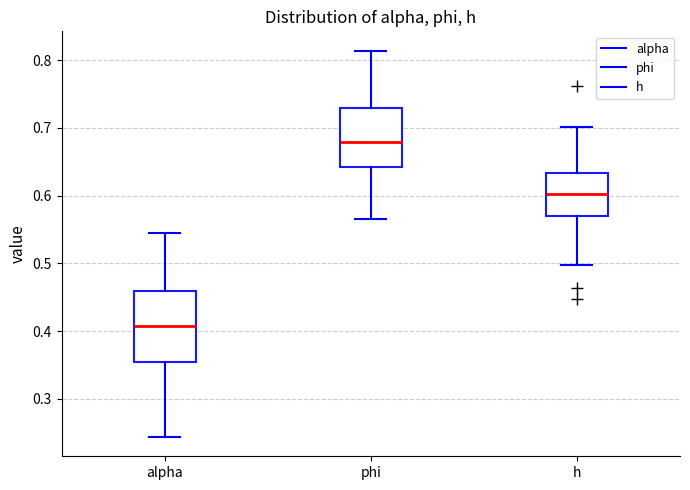

Reading left to right, transcribe this box plot: for each box, give where its median line is, the range the box spans, and where its two whiskers end, as read against the y-axis. The values are not printed on the chart, so give them approximately, as read against the axis.

alpha: median 0.41, box 0.35 to 0.46, whiskers 0.24 to 0.54
phi: median 0.68, box 0.64 to 0.73, whiskers 0.57 to 0.81
h: median 0.60, box 0.57 to 0.63, whiskers 0.50 to 0.70